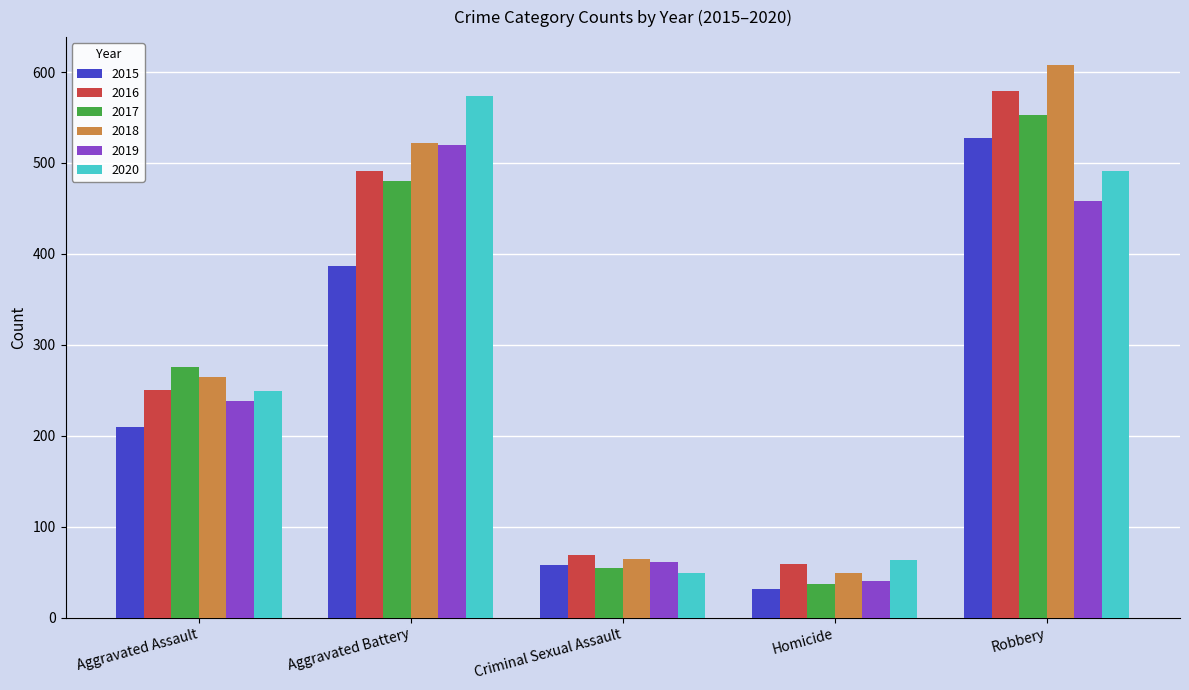

Between Aggravated Battery and Robbery, which series saw the biggest shift?

2015